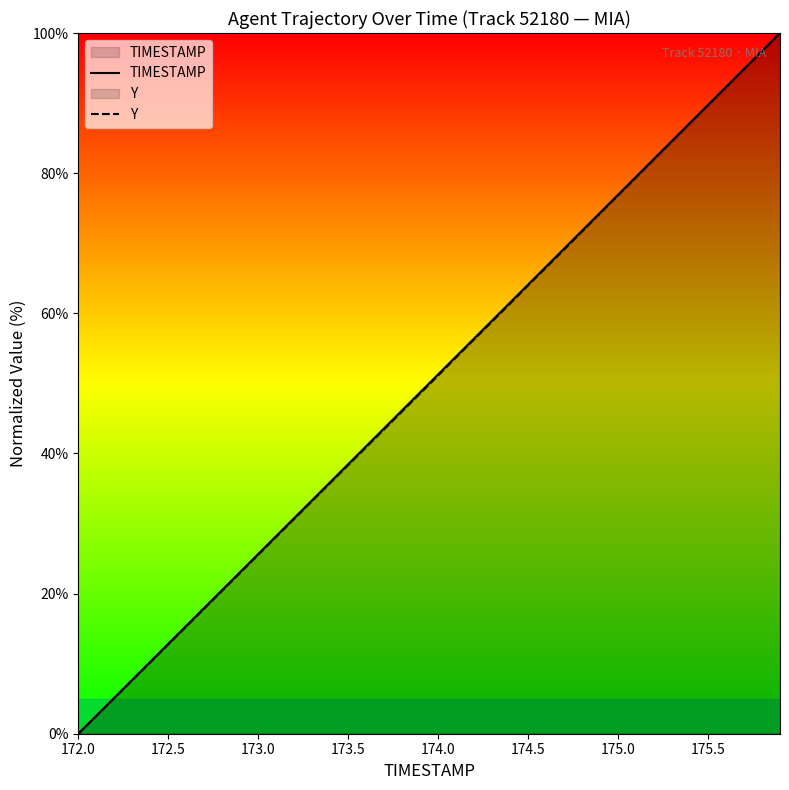

How many series are shown in this chart?

2